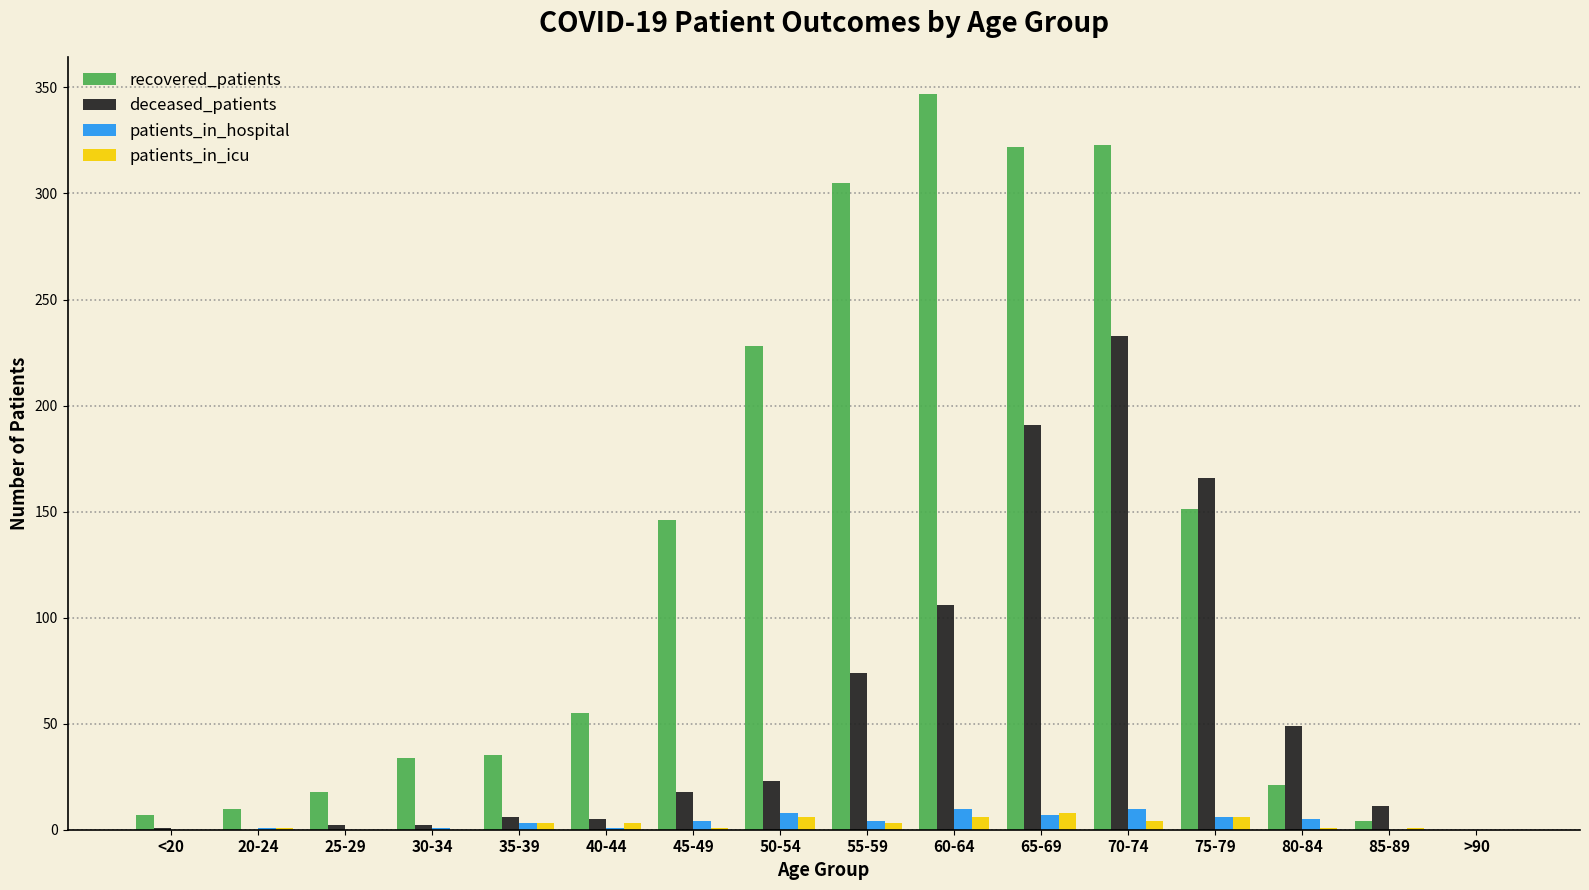

Is it true that patients_in_icu equals 0 at <20?

True